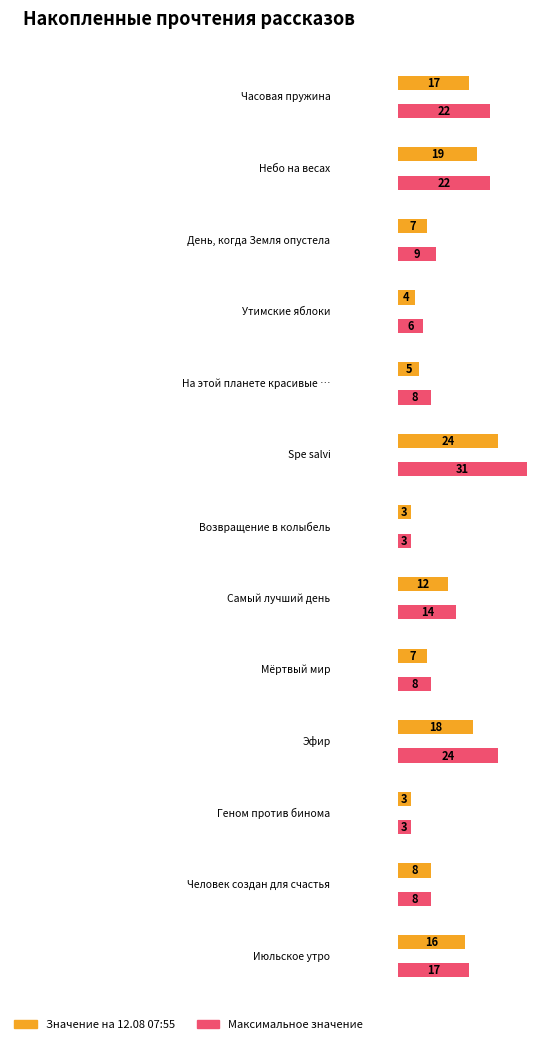

The value at Небо на весах is 13. True or false?

False